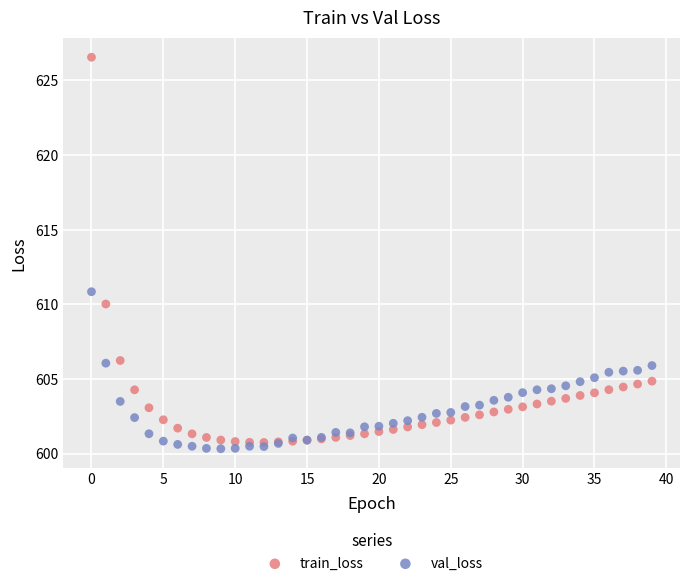

Which series reaches the minimum Y coordinate?

val_loss